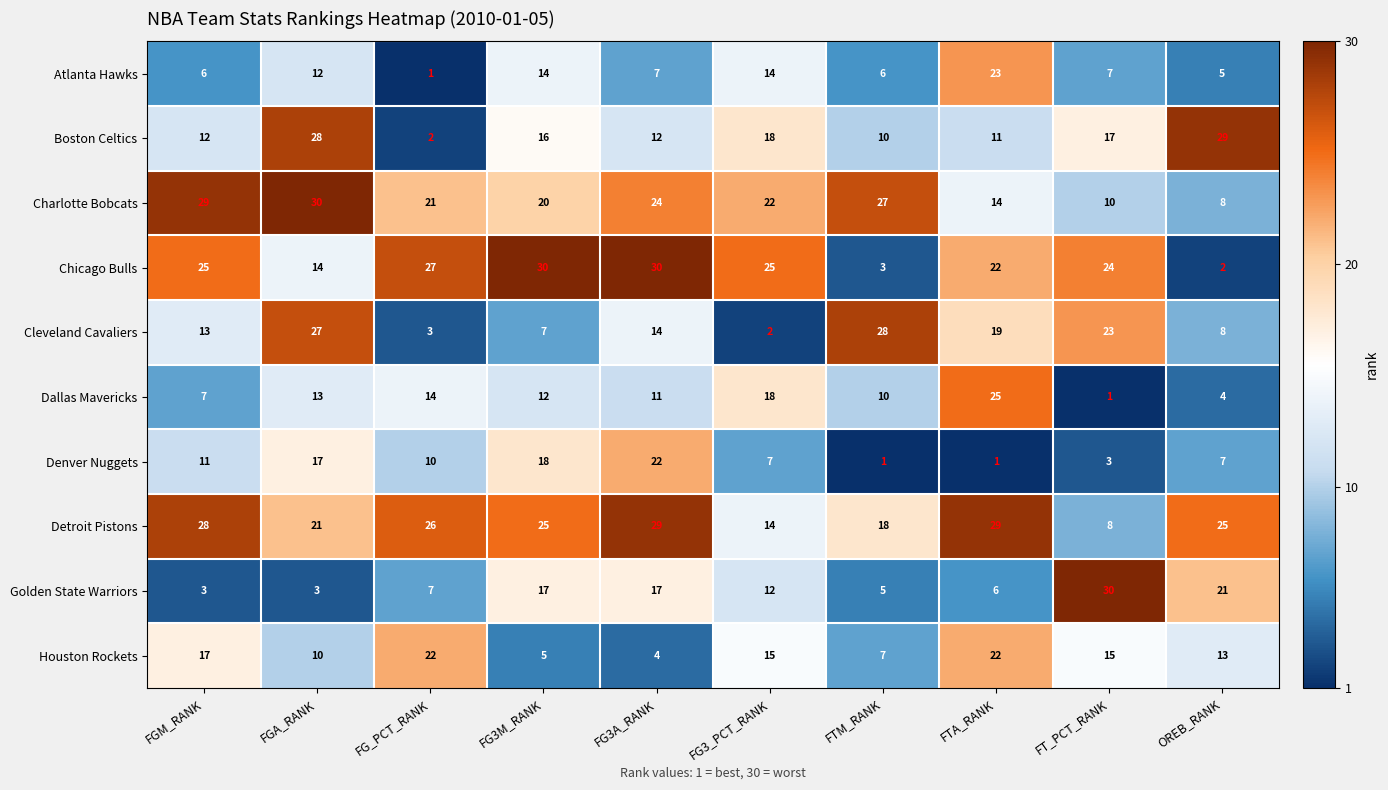

How many data points does each series have?

10